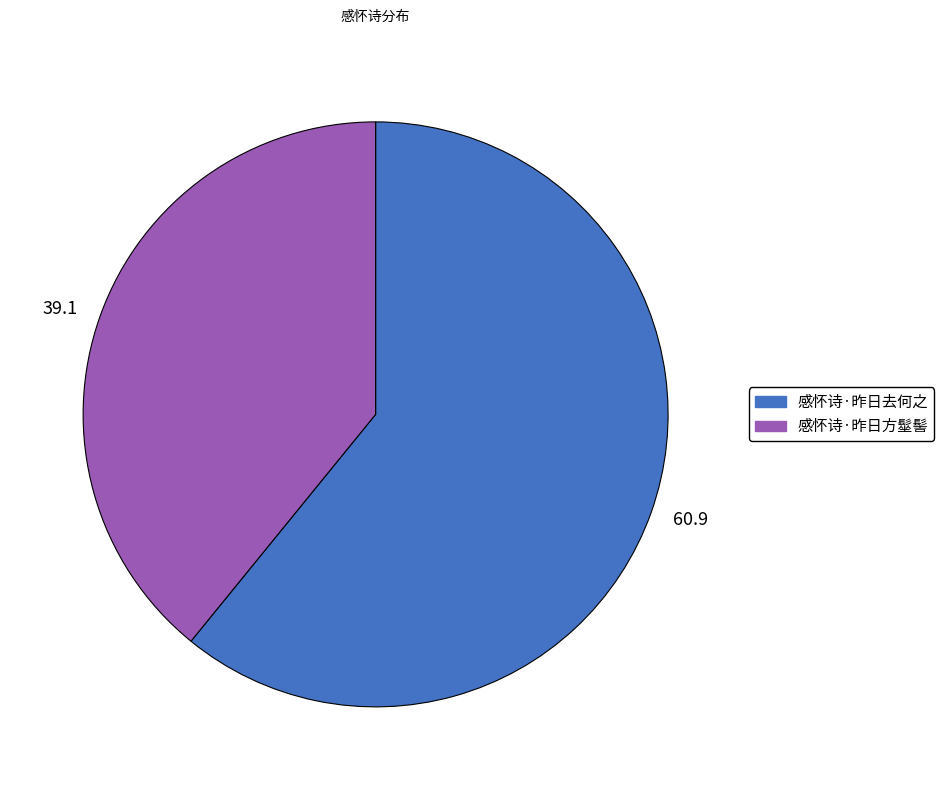

True or false: 感怀诗·昨日去何之 accounts for 61% of the total.

True